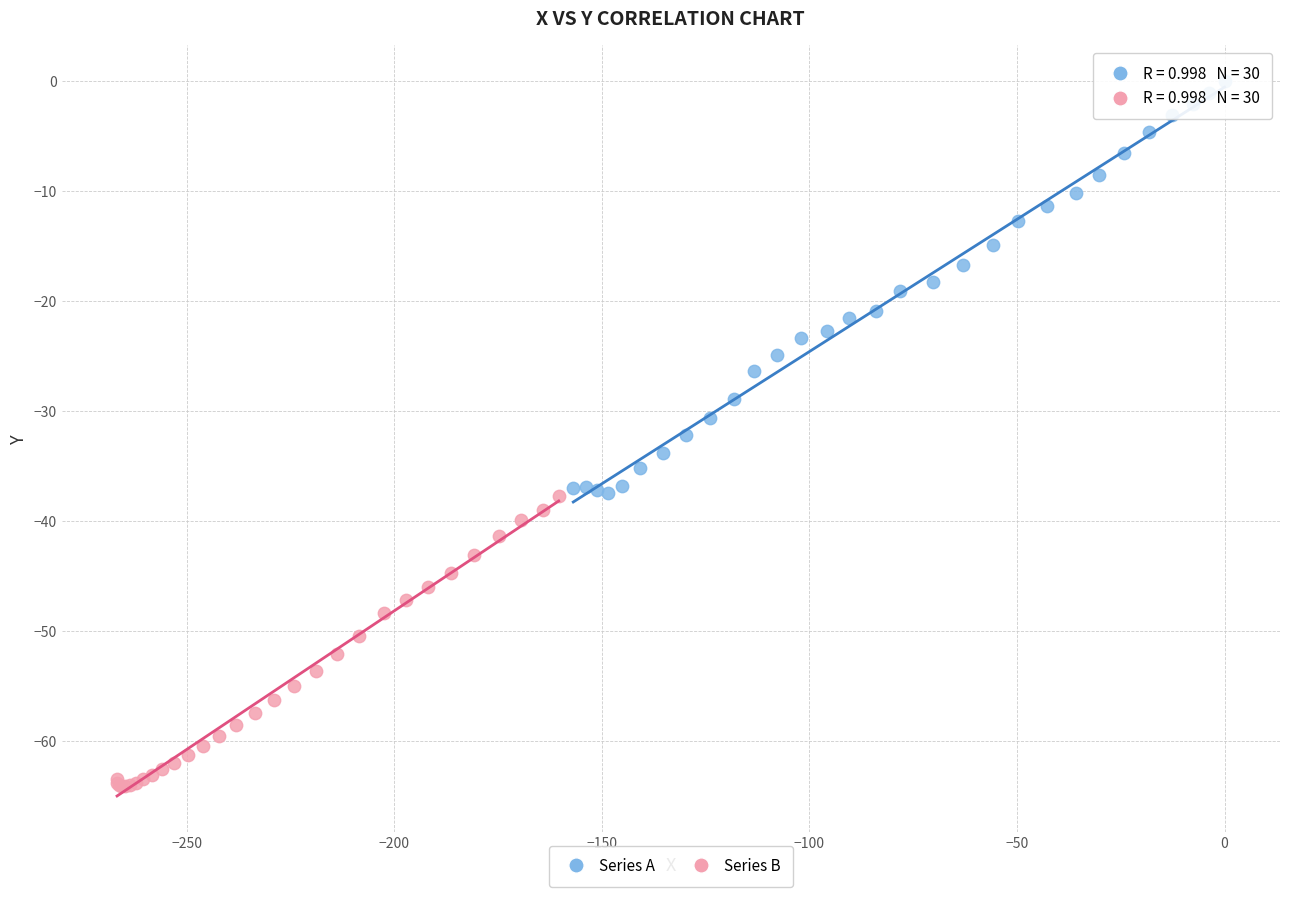

Which series reaches the maximum Y coordinate?

Series A